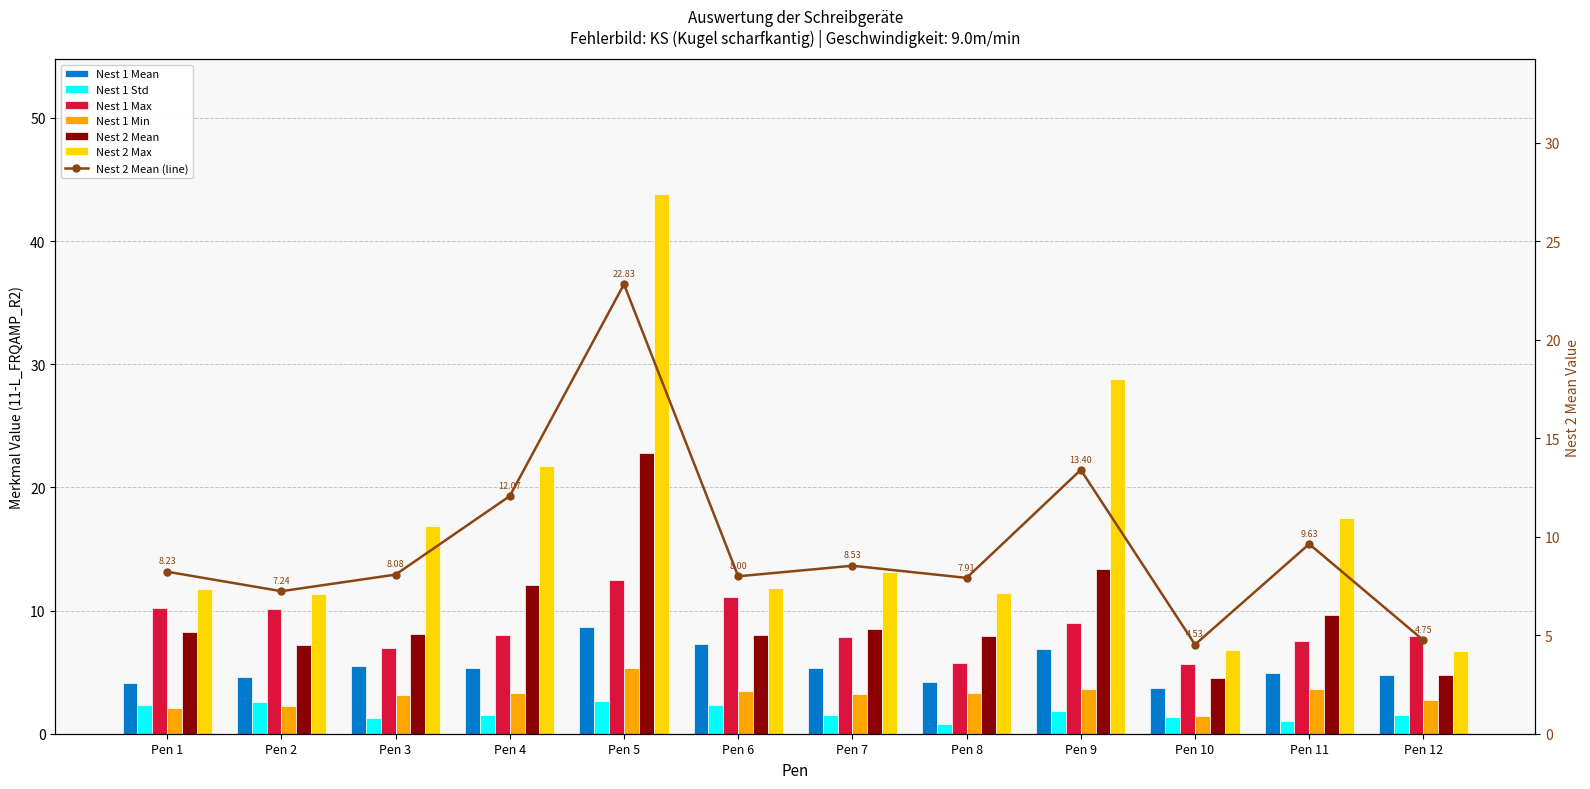

Which series has the largest range (max minus min)?

Nest 2 Max